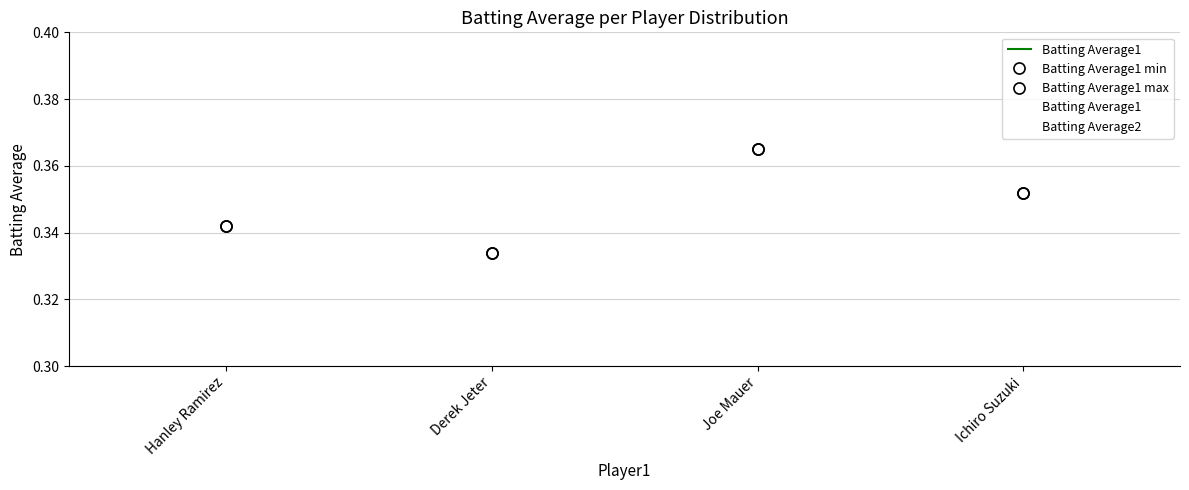

The value of Batting Average1 at Joe Mauer is 0.4. True or false?

True